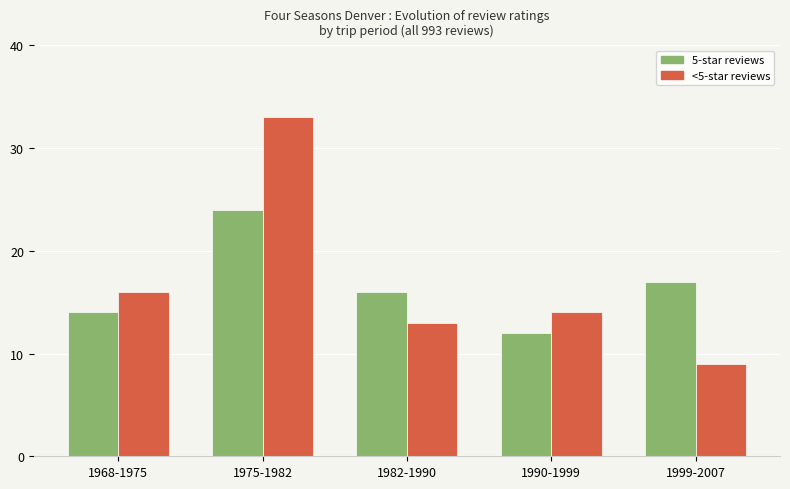

At which label does 5-star reviews reach its minimum?

1990-1999